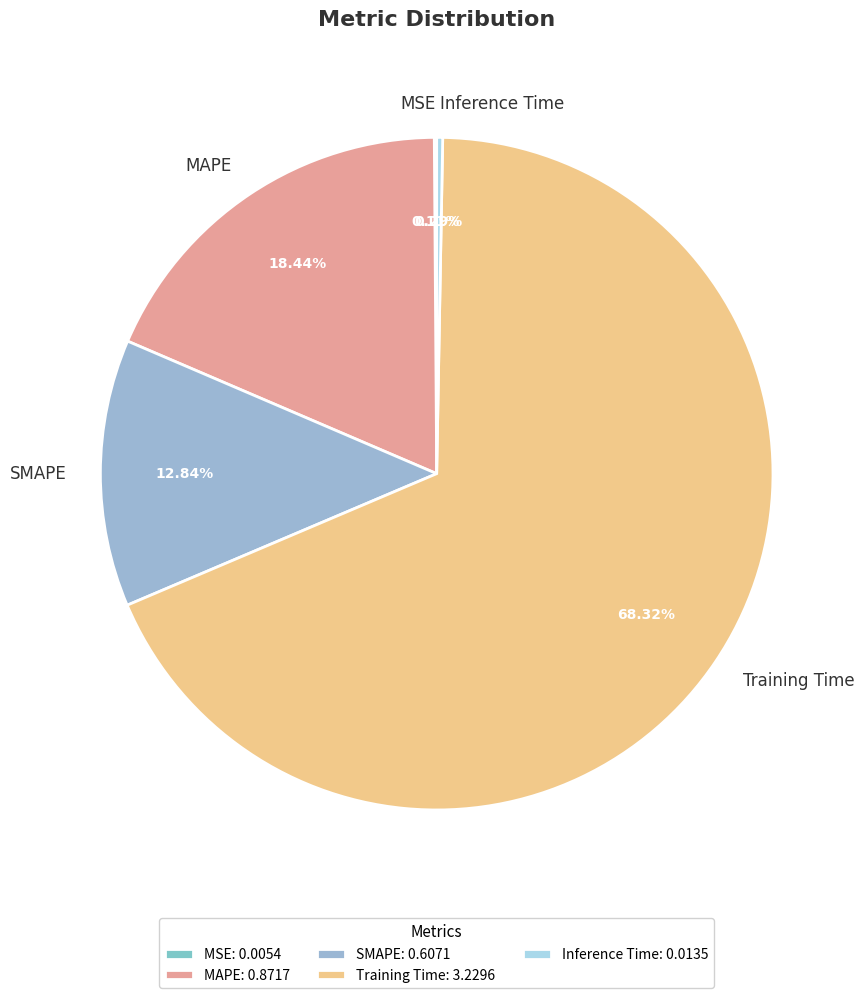

Between Training Time and Inference Time, which is larger?

Training Time